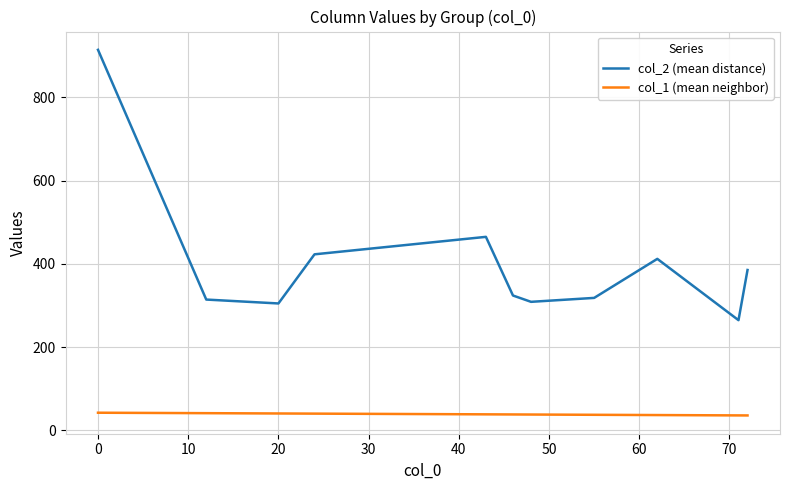

True or false: col_2 (mean distance) and col_1 (mean neighbor) intersect in this chart.

False